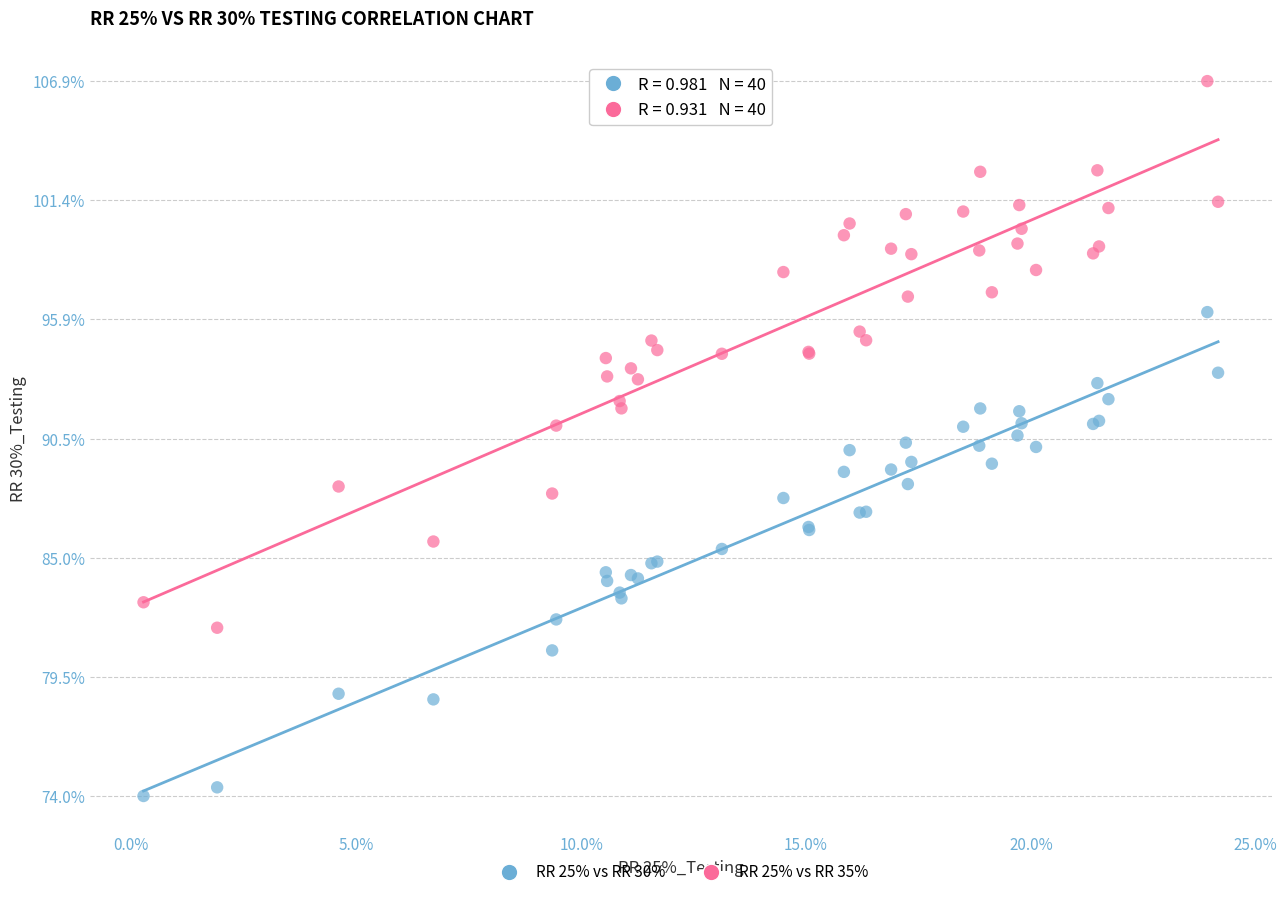

What are all the series names shown in the legend?

RR 25% vs RR 30%, RR 25% vs RR 35%